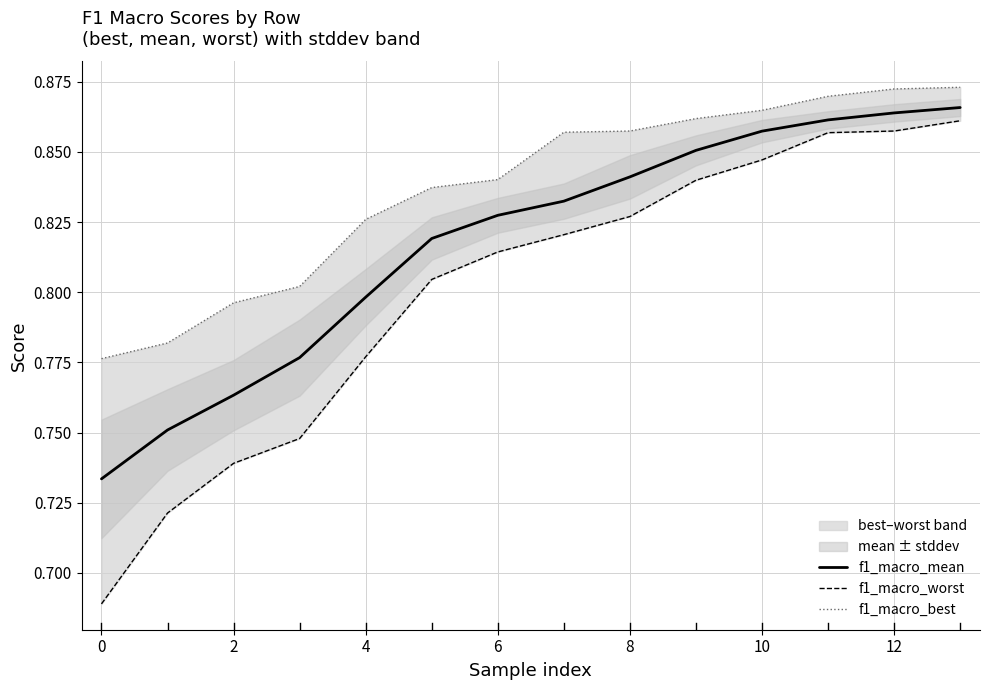

What is the sum of all f1_macro_worst values?

11.2